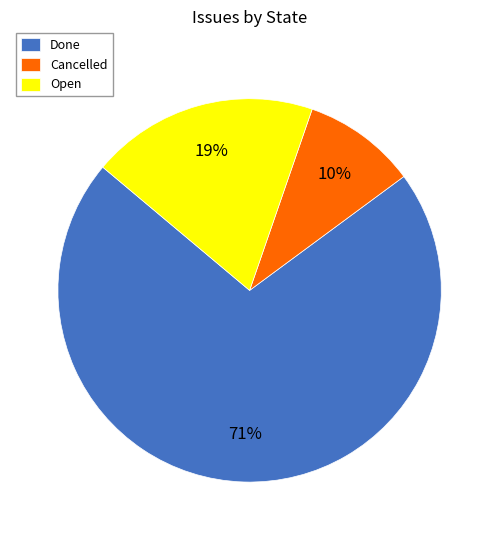

Approximately how many times larger is the value at Done compared to Open?

3.7